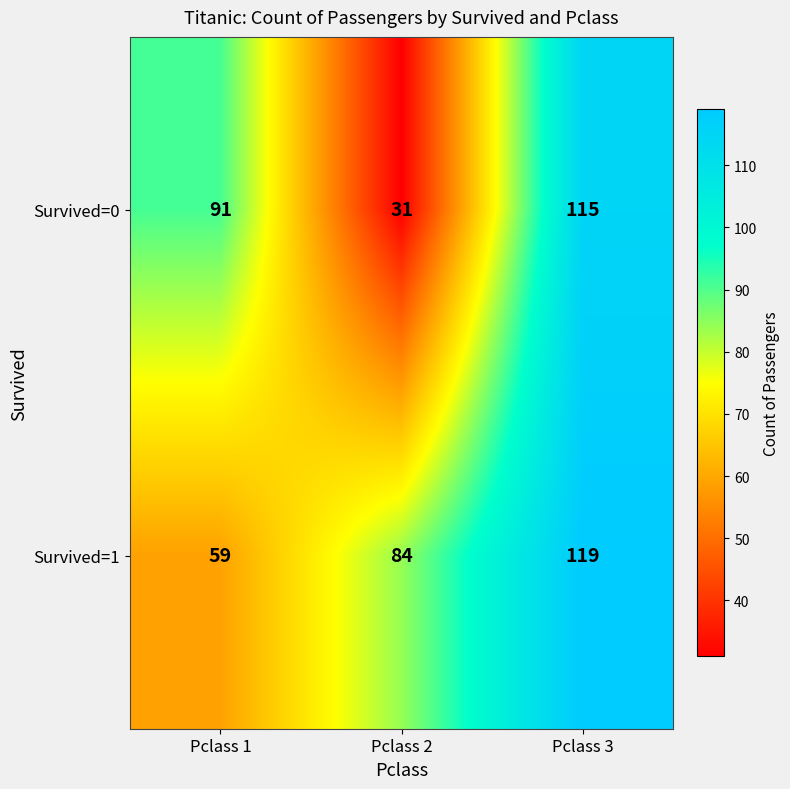

Reading left to right, list all the values displayed in this chart.

Survived=0: 91	31	115
Survived=1: 59	84	119